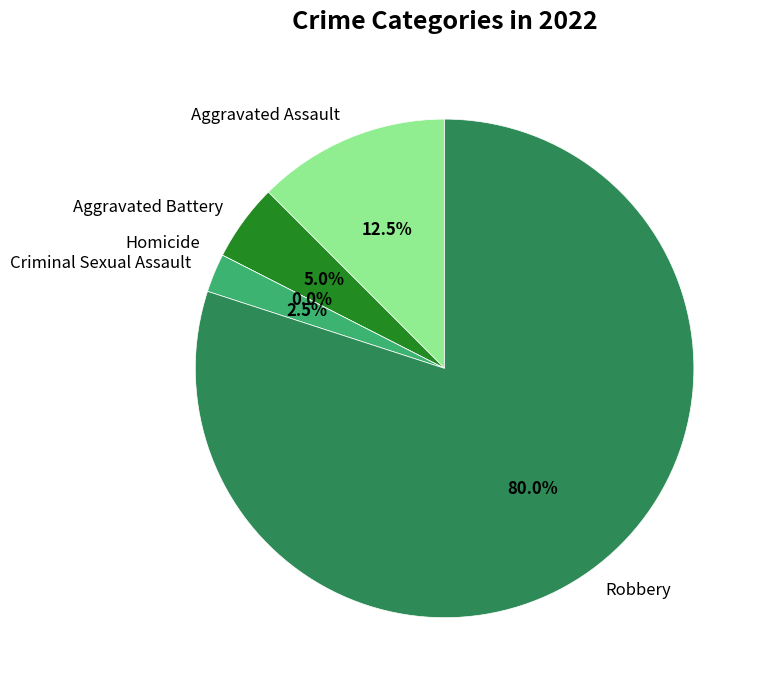

Which category accounts for the majority?

Robbery